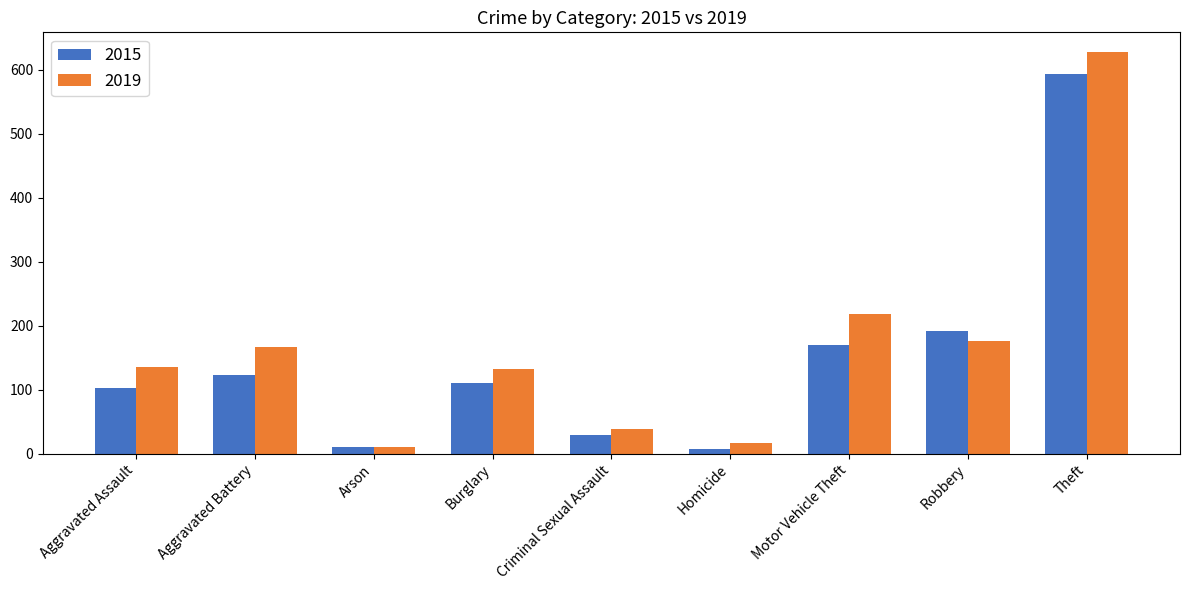

The 2015 series shows 255 at Robbery. True or false?

False